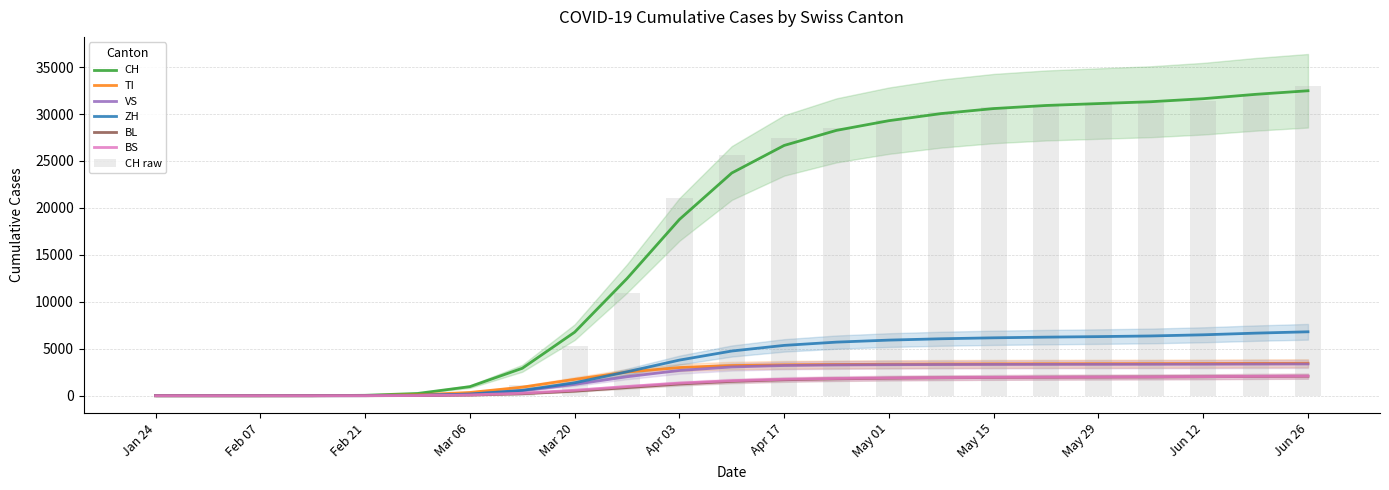

What is the label of the 7th bar from the left?

Mar 06